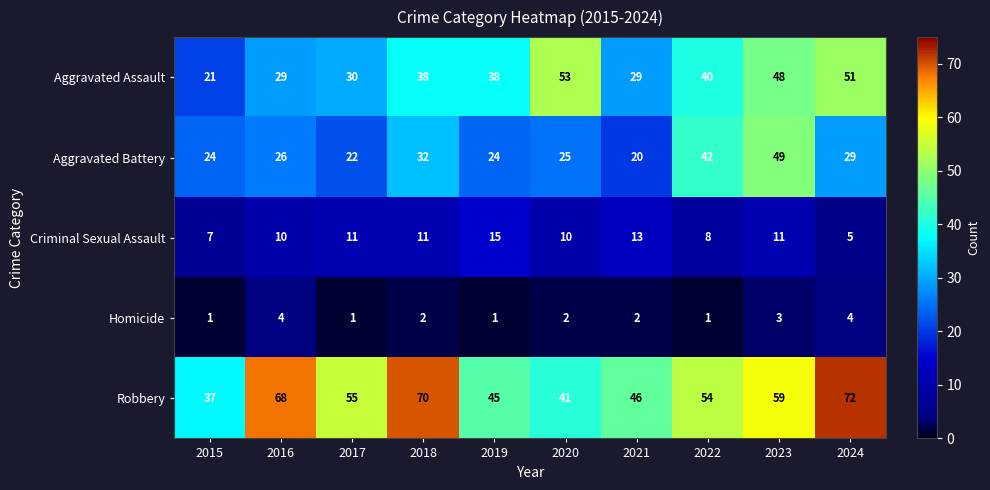

What is the maximum value shown in the chart?

72